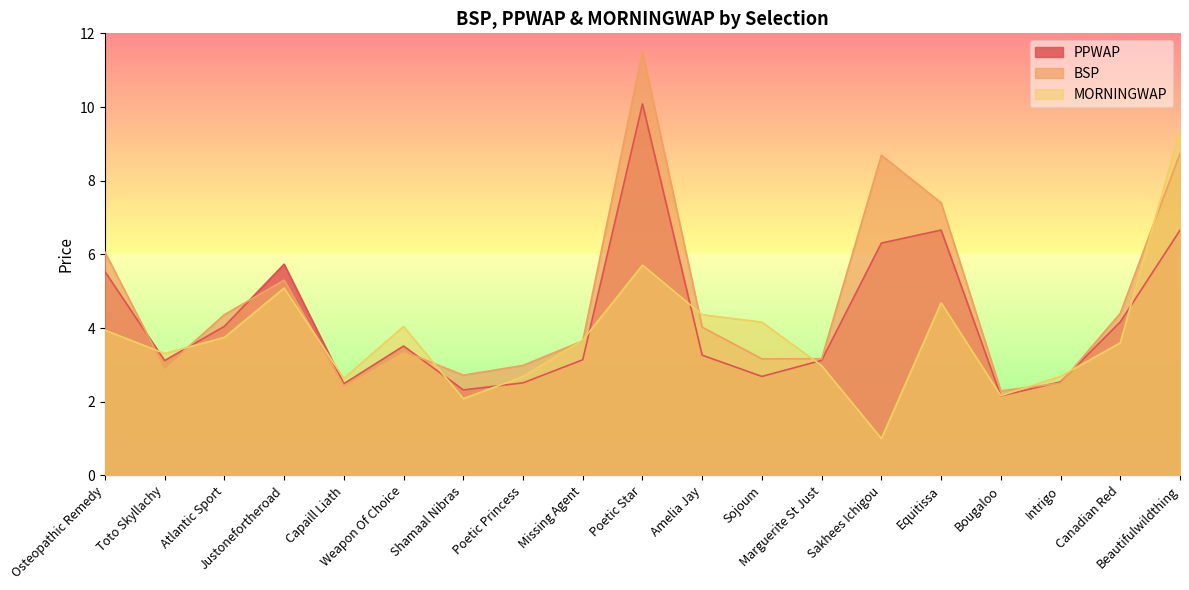

What is the spread (max minus min) of values at Intrigo?

0.2